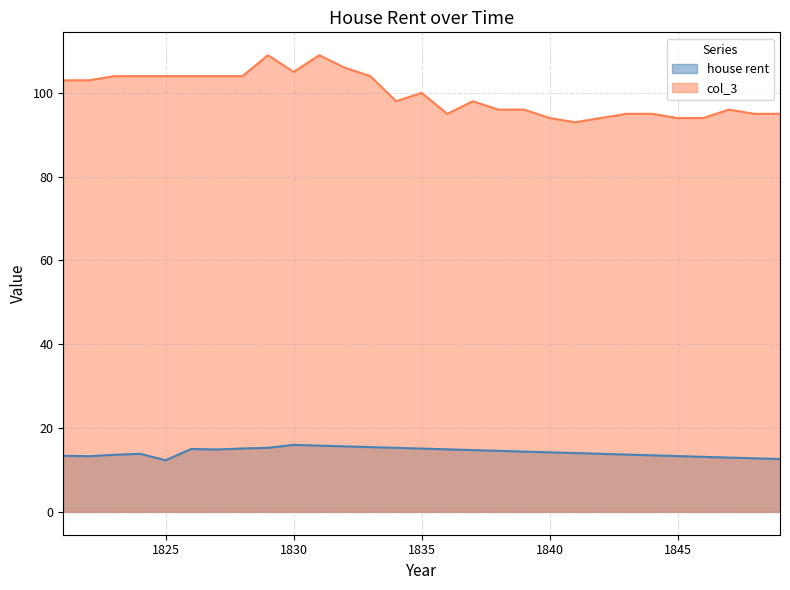

Where does the house rent series first go above 14?

1826